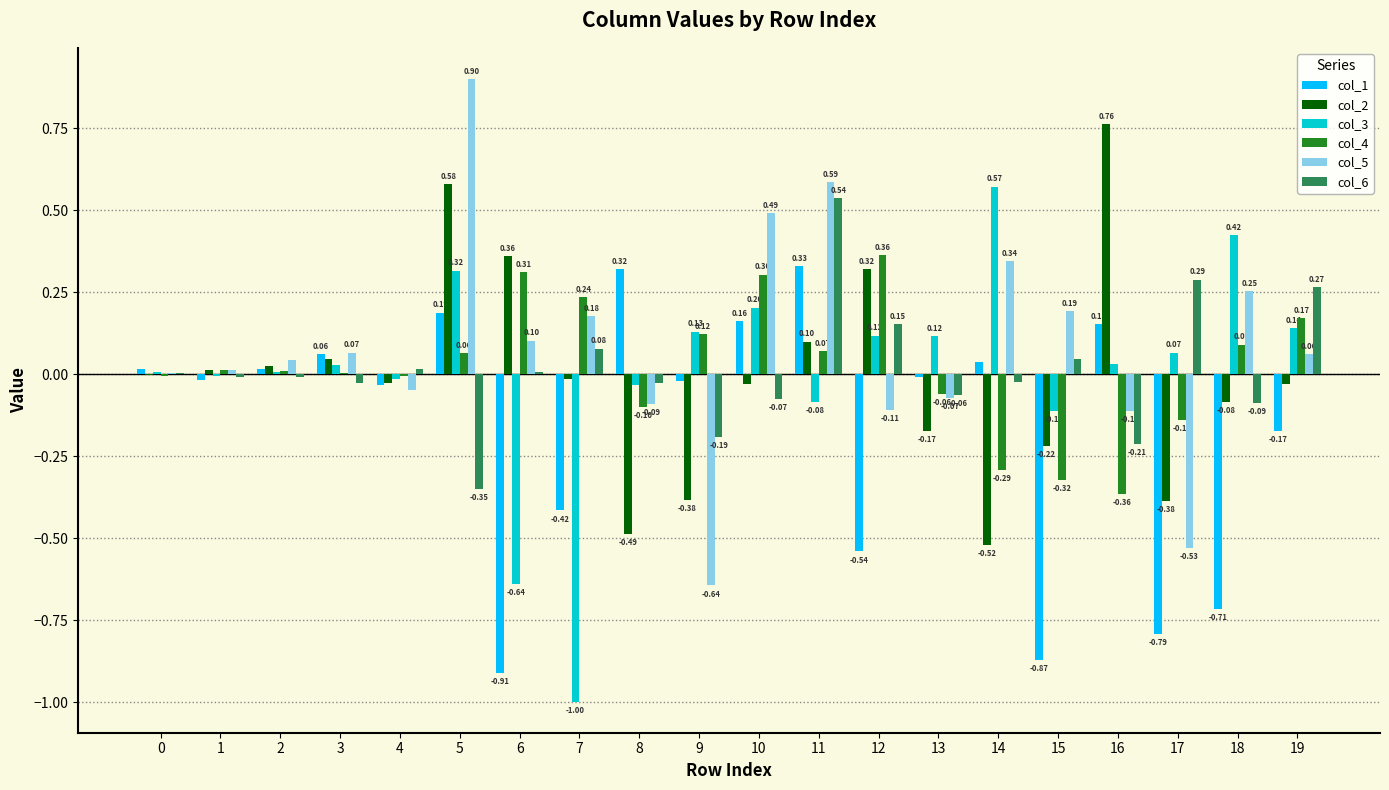

Which series changed the most between 0 and 15?

col_1